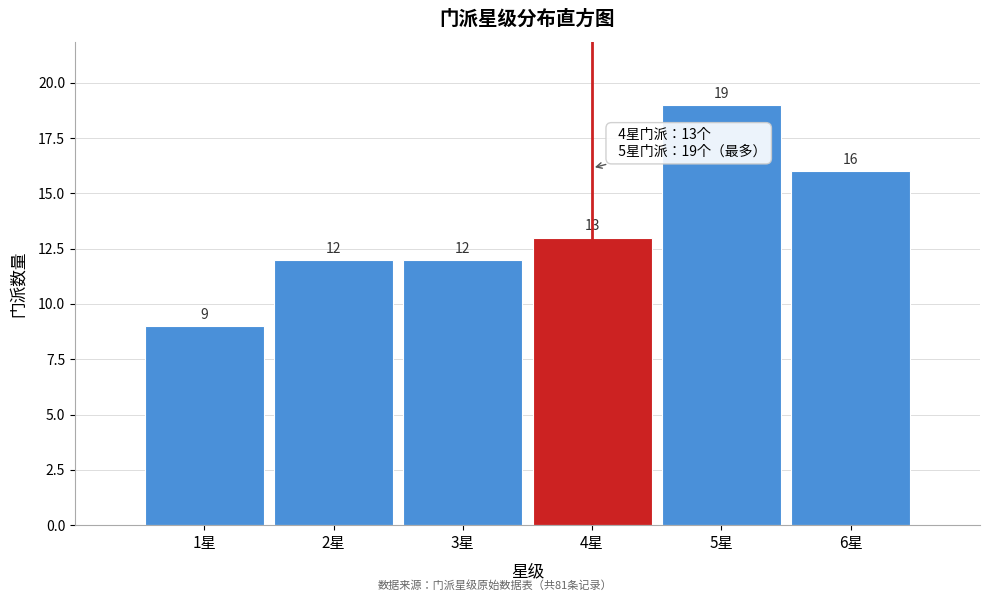

Reading left to right, transcribe this chart: for each bar, give the range it covers on the x-axis and its height.

0.5 to 1.5: 9
1.5 to 2.5: 12
2.5 to 3.5: 12
3.5 to 4.5: 13
4.5 to 5.5: 19
5.5 to 6.5: 16